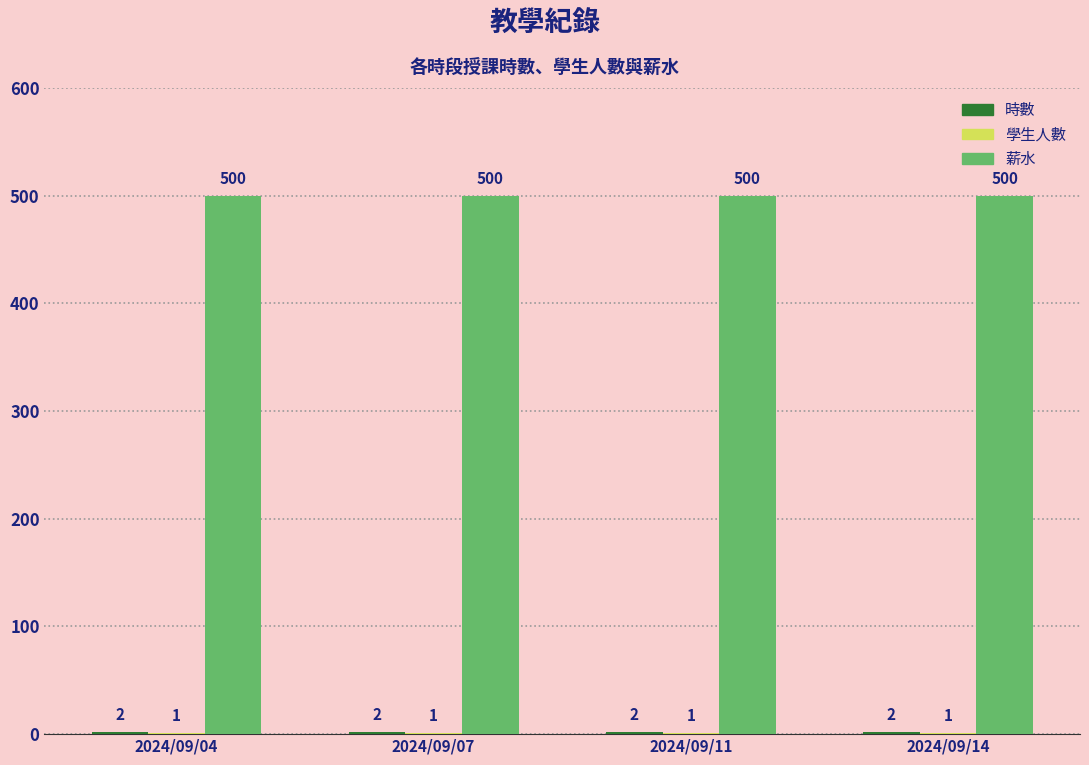

What value does the 薪水 series have at 2024/09/14?

500